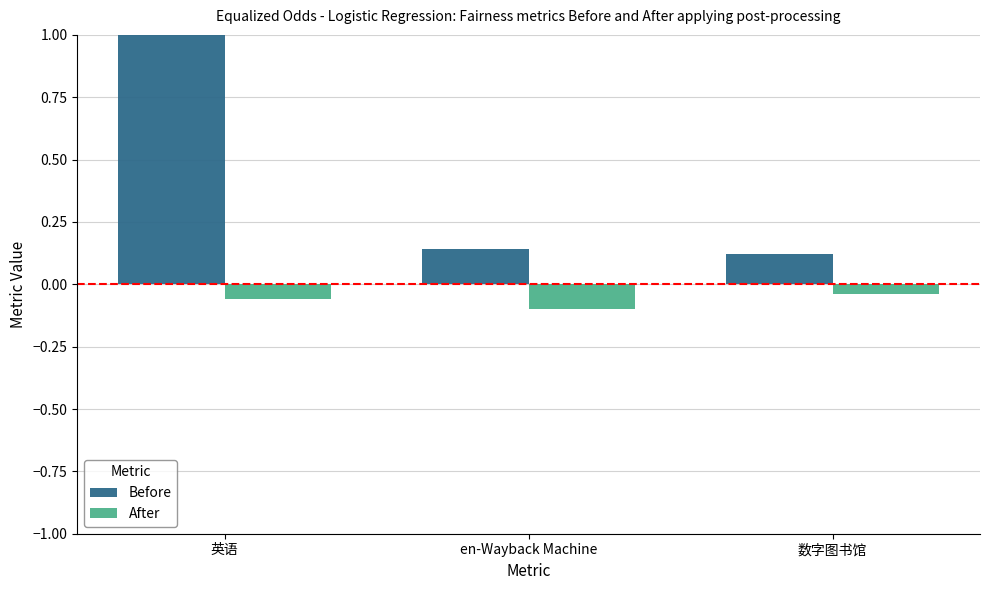

Rank the series by their average value, from highest to lowest.

Before, After